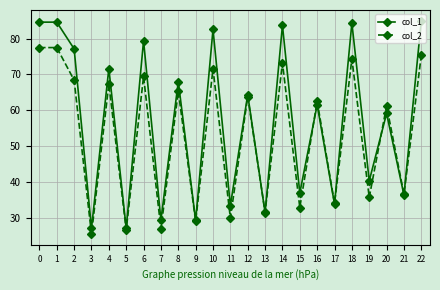

Is the value of col_1 at 0 greater than the value of col_2 at 21?

Yes